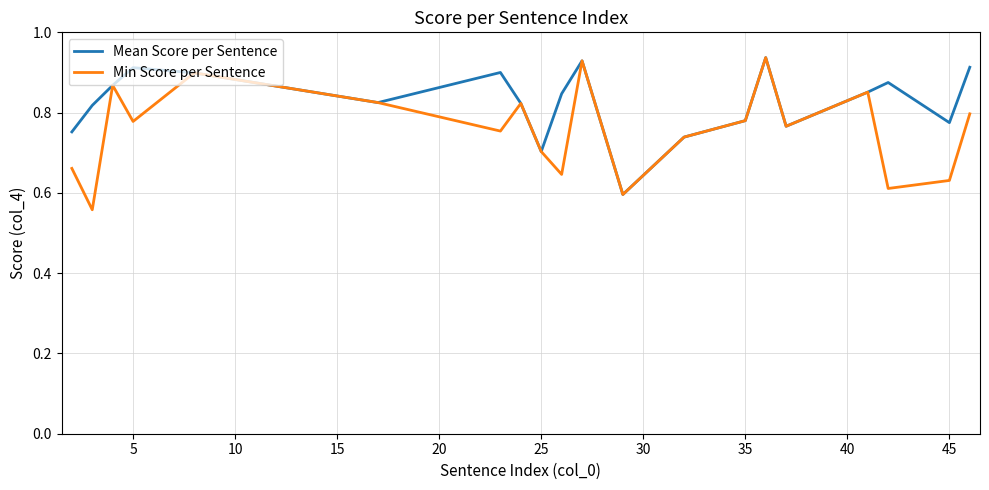

Which series has the largest total across all categories?

Mean Score per Sentence